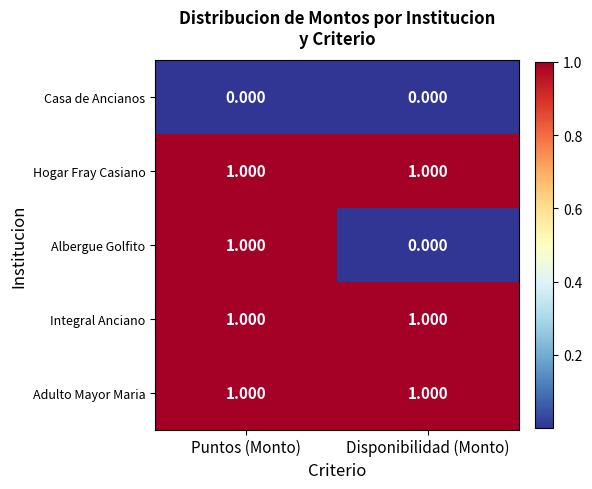

Which category has the highest value in the Albergue Golfito series?

Puntos (Monto)